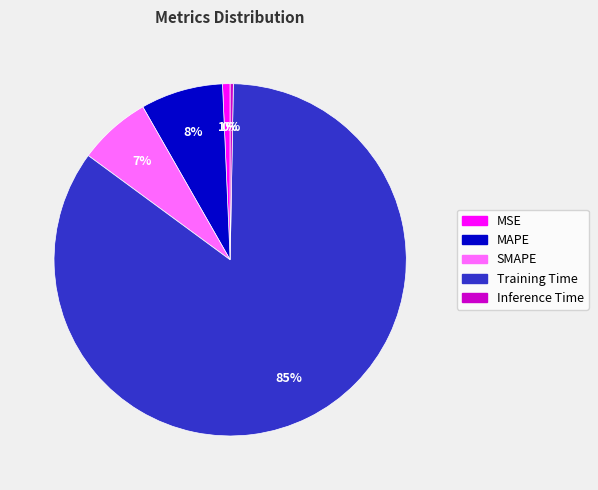

To the nearest percent, what is the average slice percentage?

20%